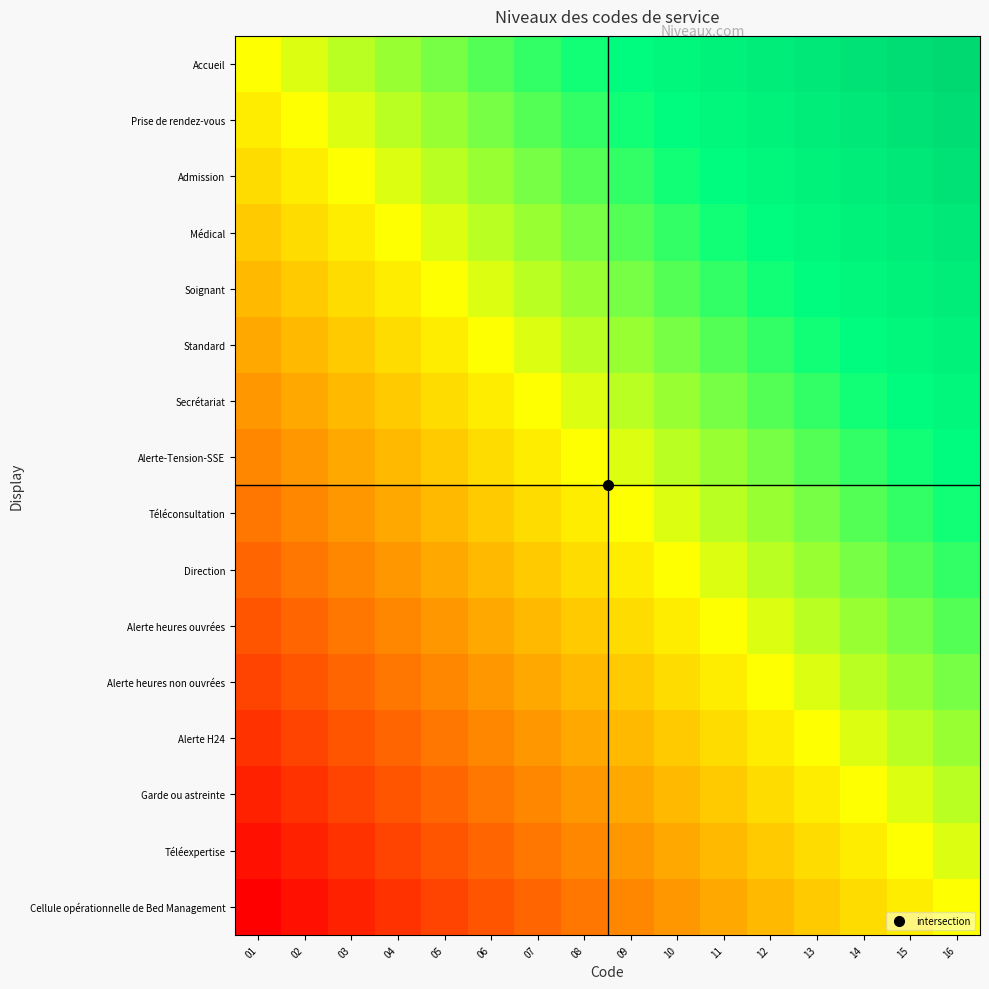

At how many categories does at least one series exceed 0?

15